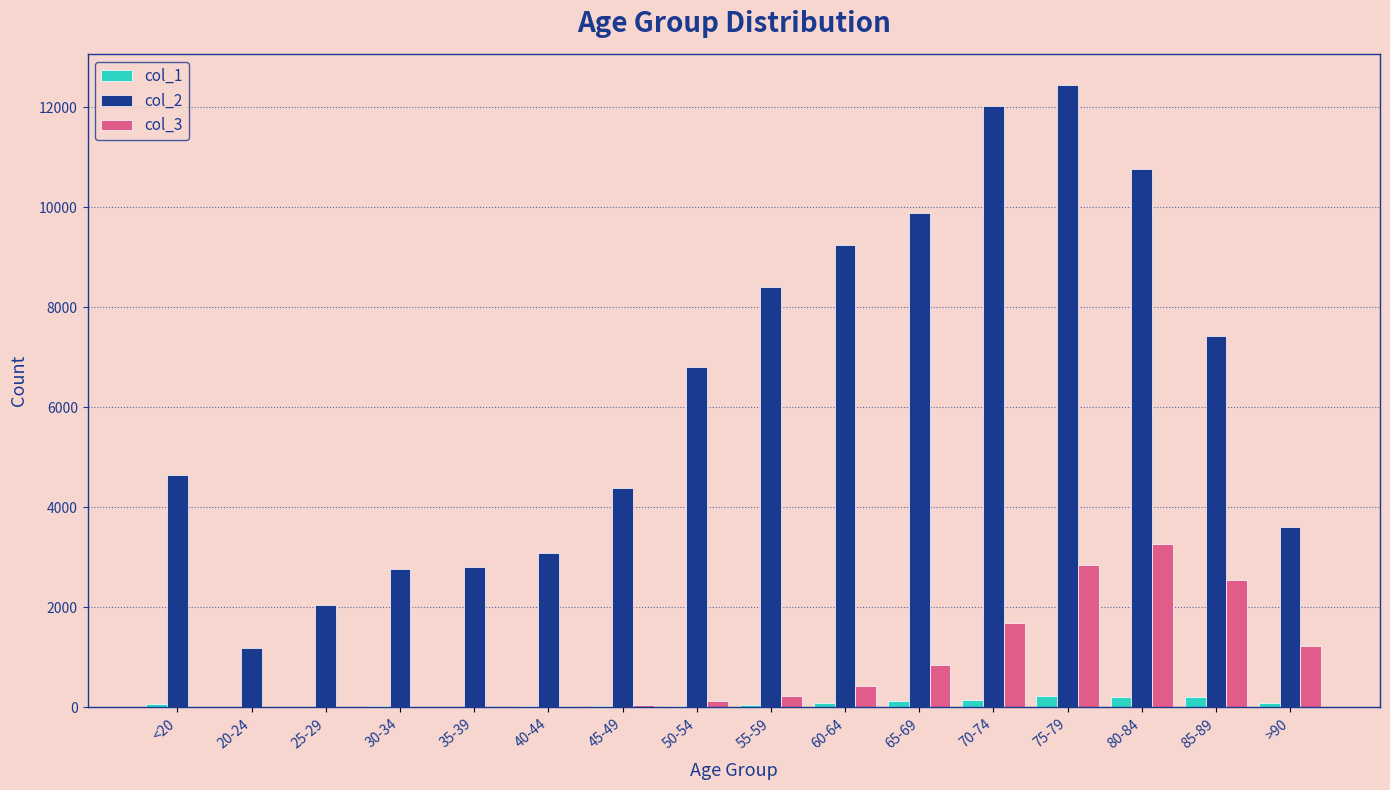

How many groups of bars are there?

16